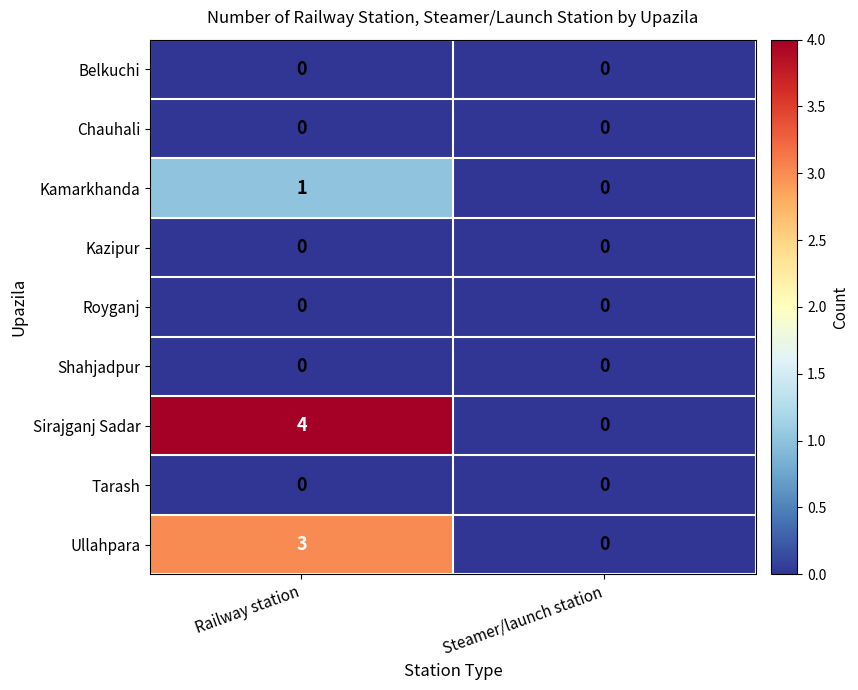

The Ullahpara series shows 1 at Railway station. True or false?

False